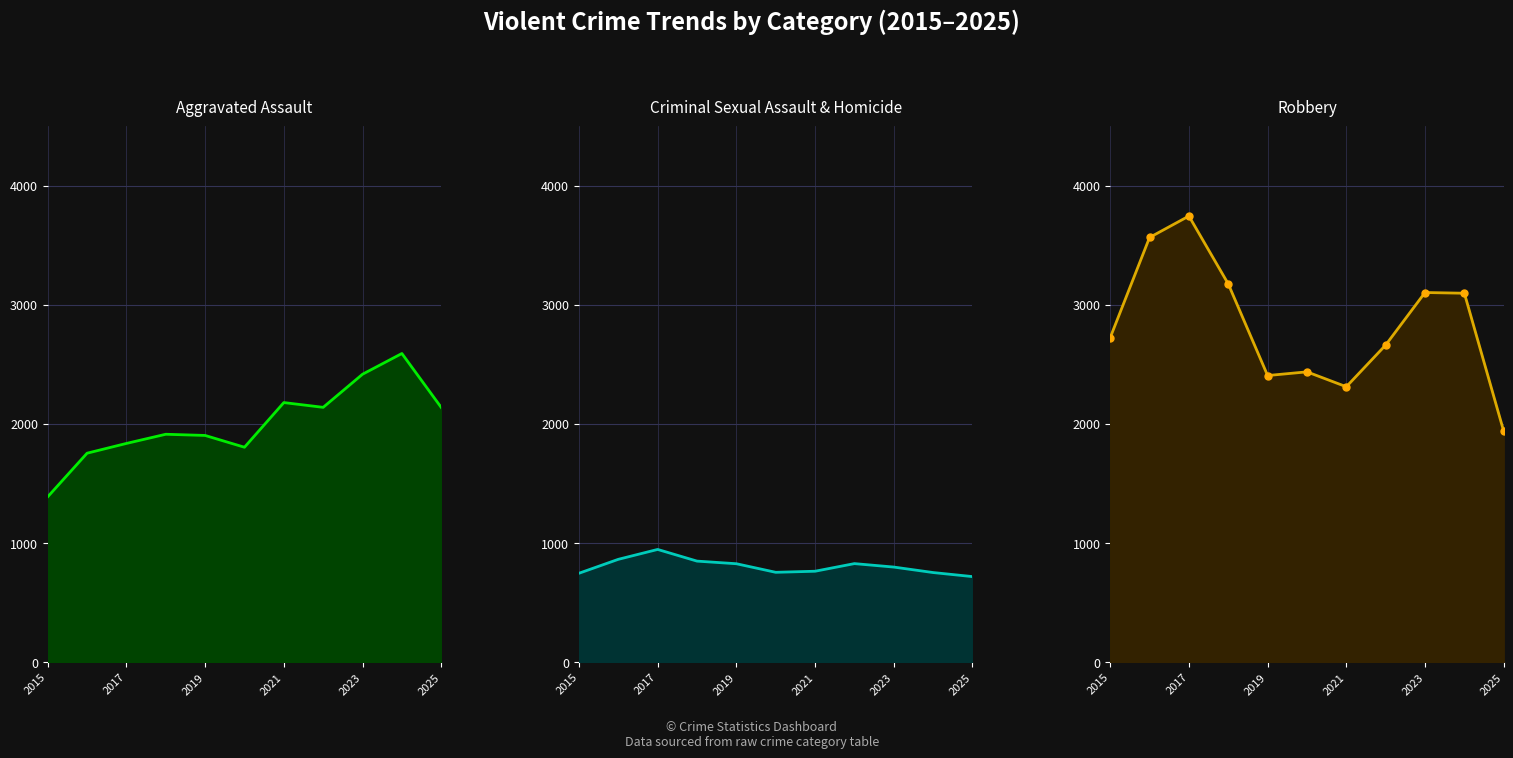

Is it true that Robbery_line equals 1823 at 2017?

False